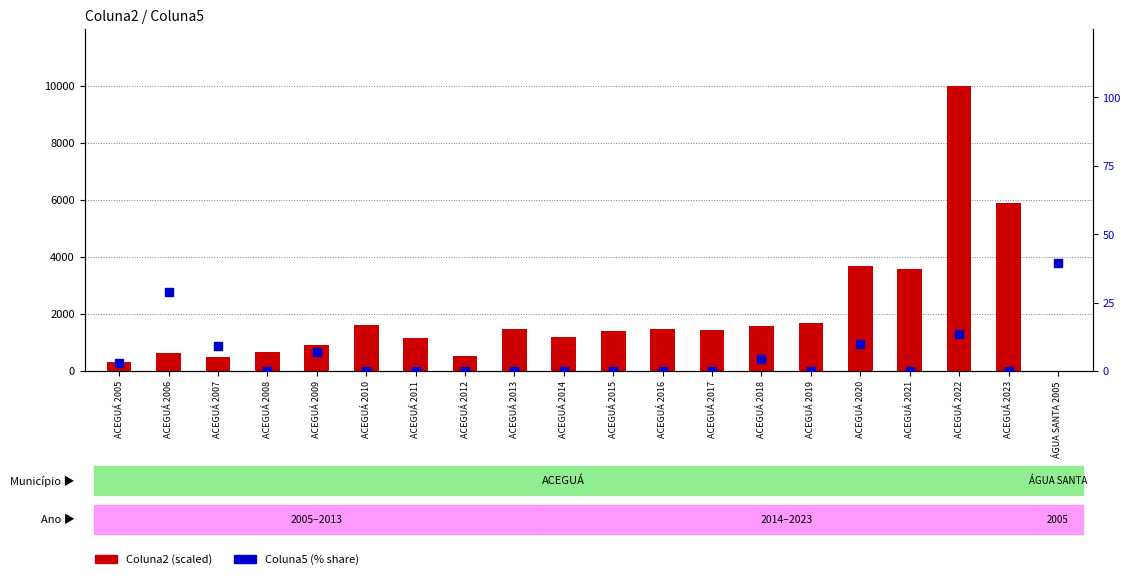

What are all the series names shown in the legend?

Coluna2, Coluna5 (%)